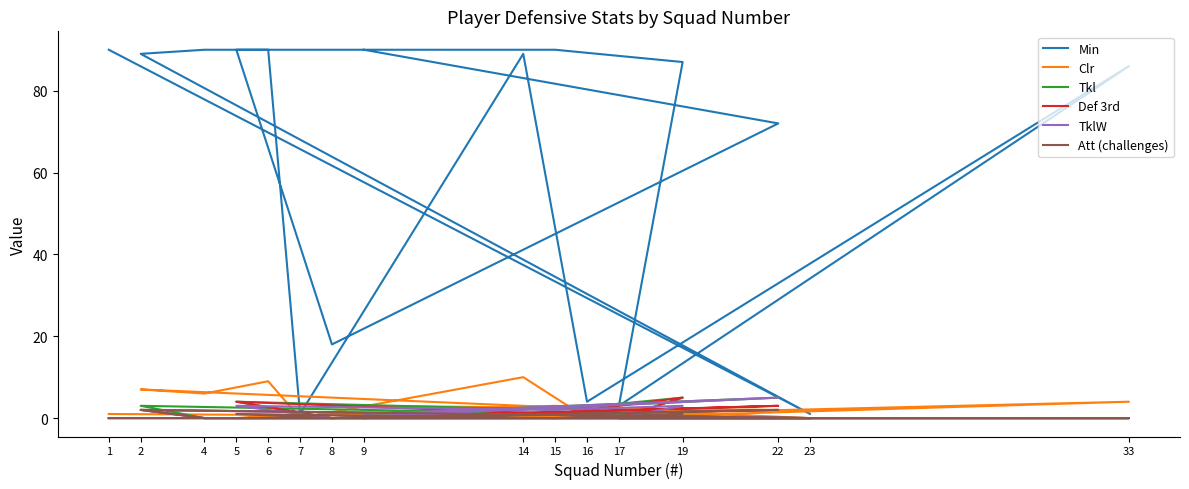

Which category has the highest value across all series?

9